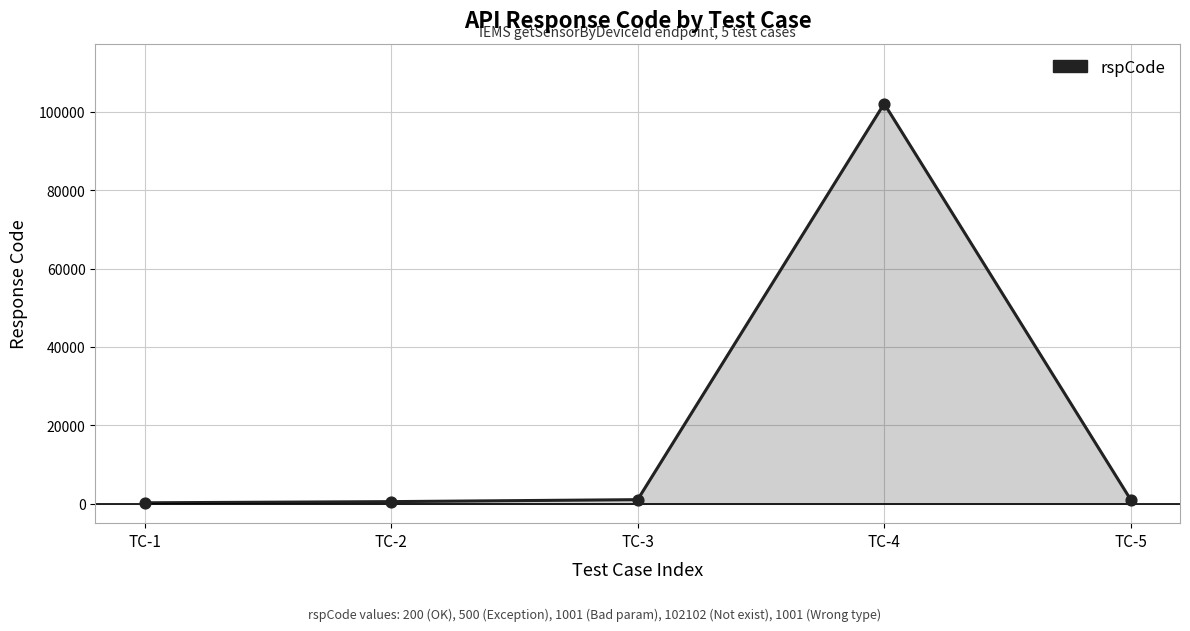

What is the change in value from TC-1 to TC-4?

+101902